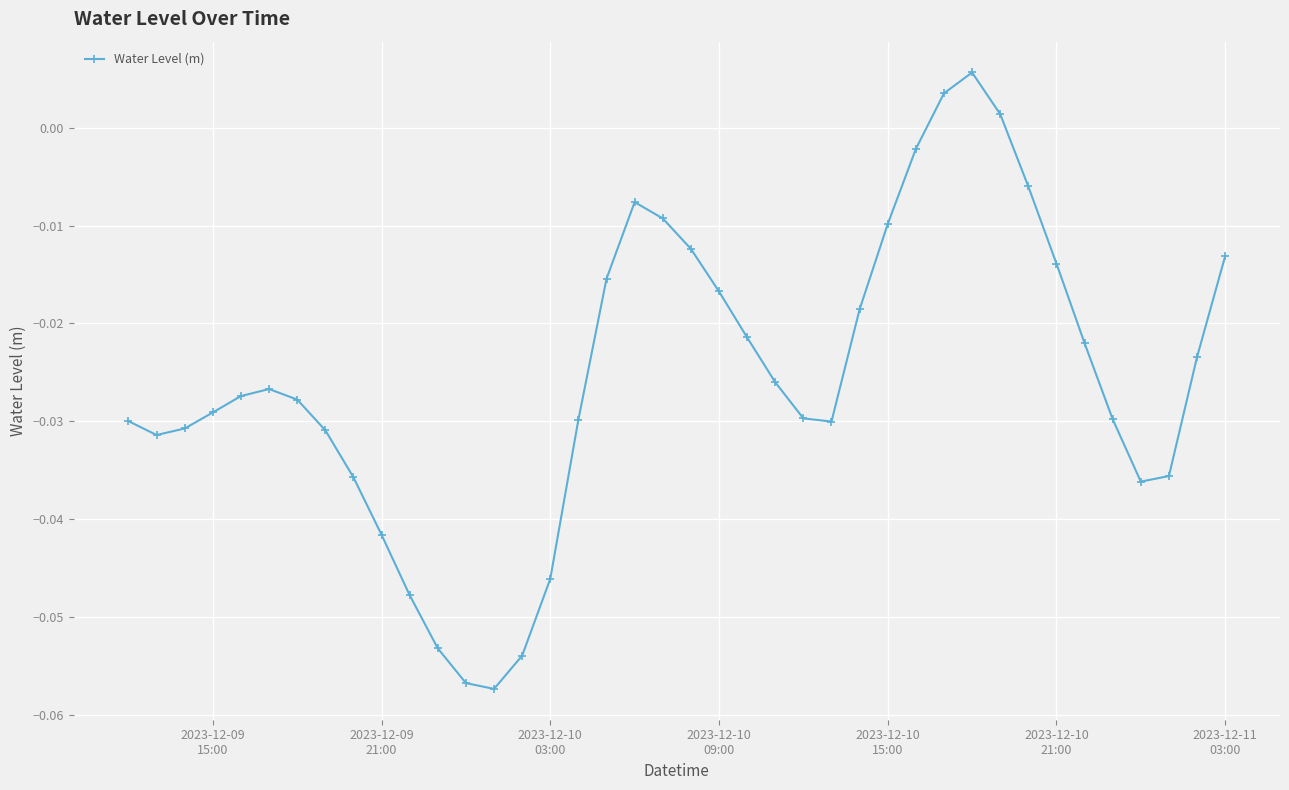

How many positive values are there?

3